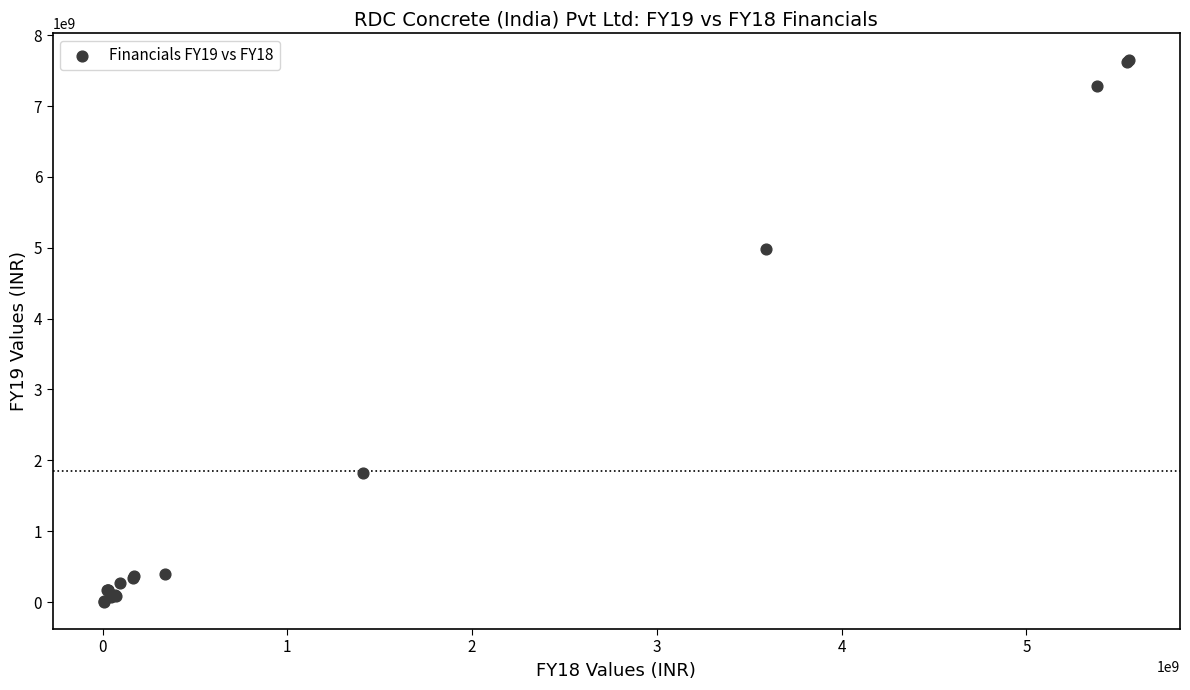

What Y value in the scatter plot is closest to 3822850000?

4982500000